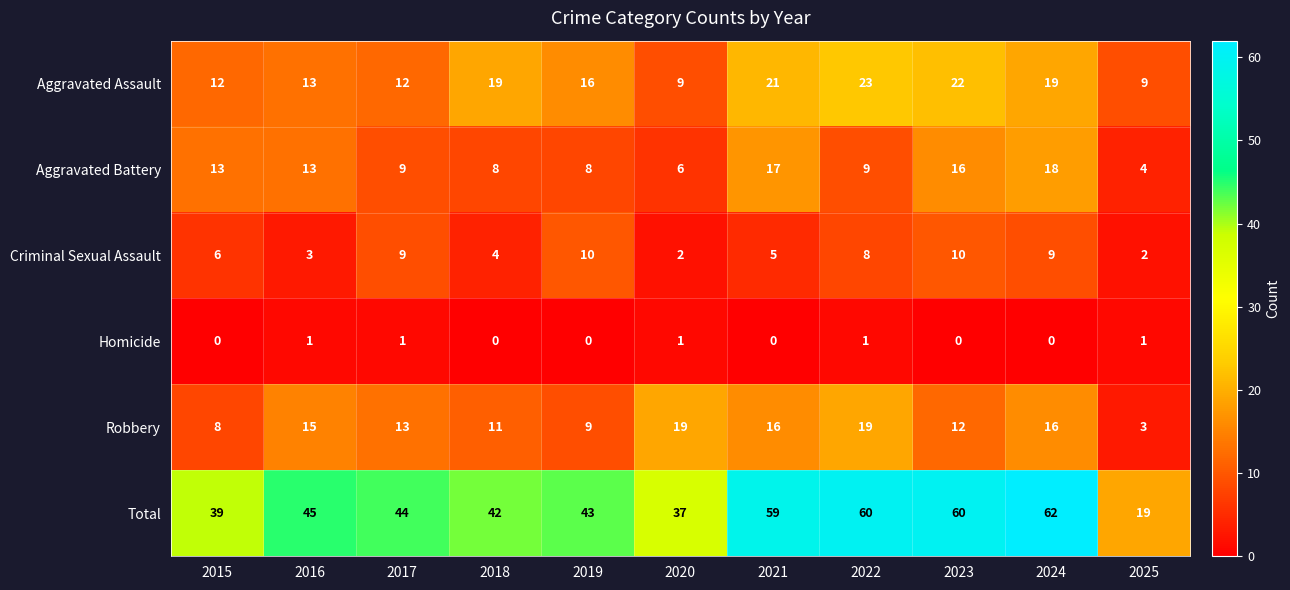

At how many categories does at least one series exceed 3?

11